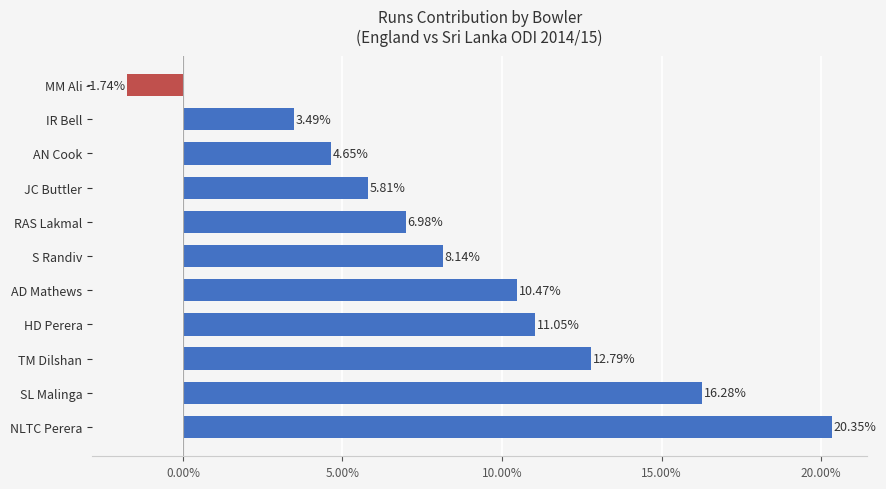

List the labels in order of value, smallest first.

MM Ali, IR Bell, AN Cook, JC Buttler, RAS Lakmal, S Randiv, AD Mathews, HD Perera, TM Dilshan, SL Malinga, NLTC Perera